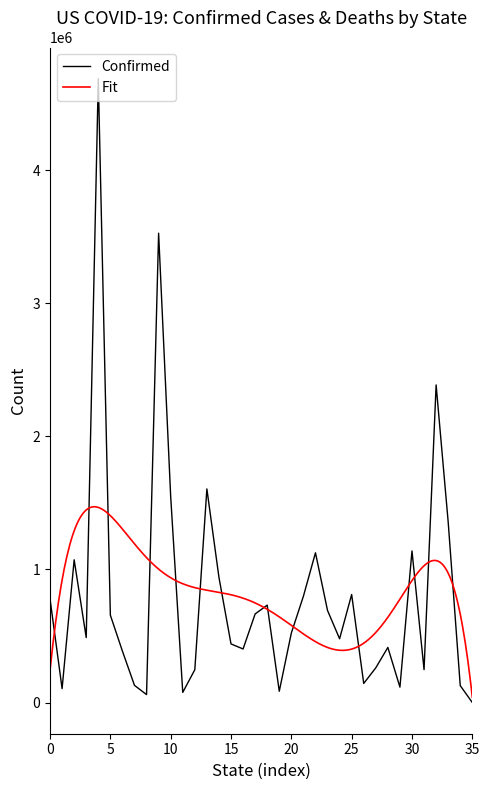

Reading left to right, extract all data points from this chart.

778549	104574	1072863	488316	4688315	656850	386672	129231	59849	3527250	1548683	76521	246749	1605320	941120	440680	402810	665994	732005	85156	522355	798905	1125564	692029	479326	811880	143826	261080	414371	115957	1139367	247353	2387008	1356985	127283	265